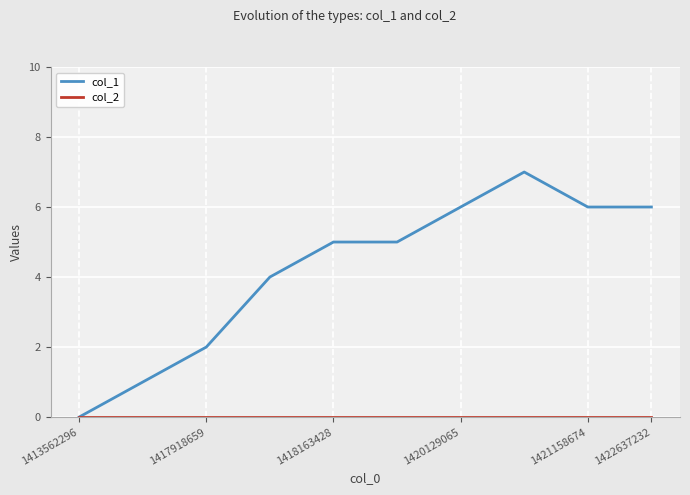

Which series has the widest spread of values?

col_1